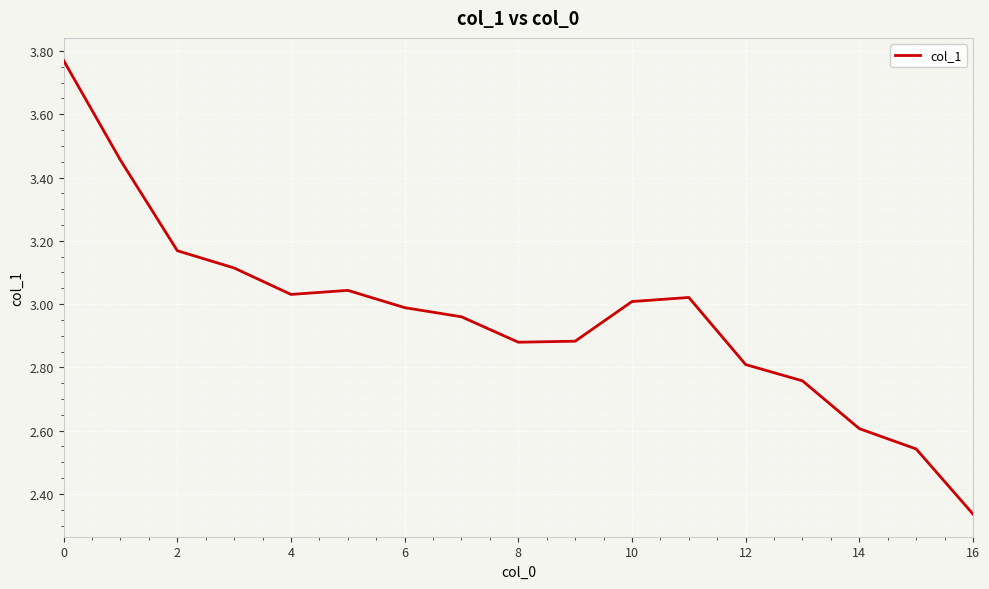

What is the difference between the second highest and minimum values?

1.1